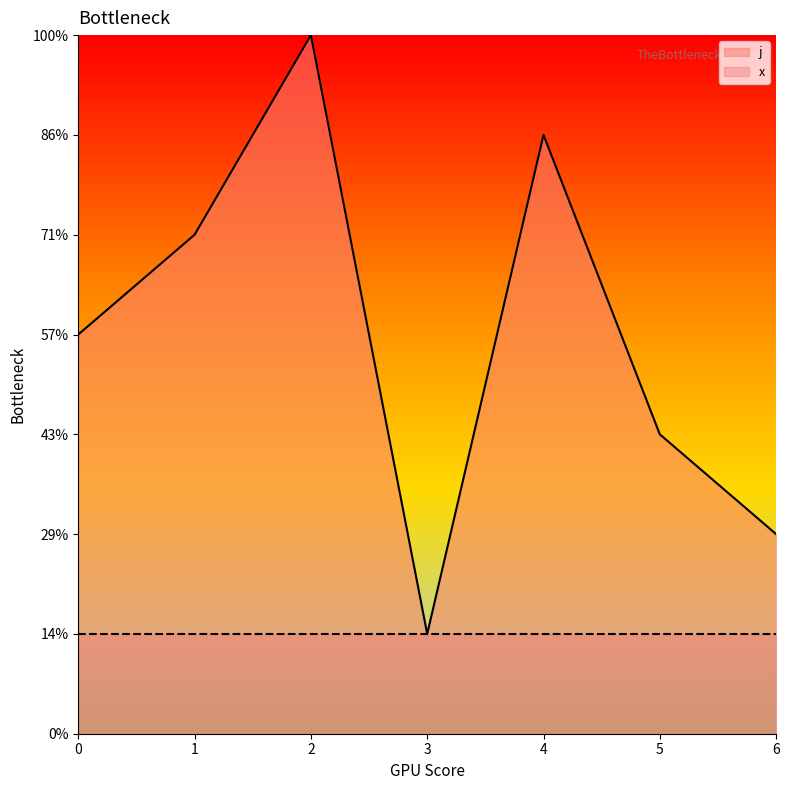

Where is the first local minimum?

3